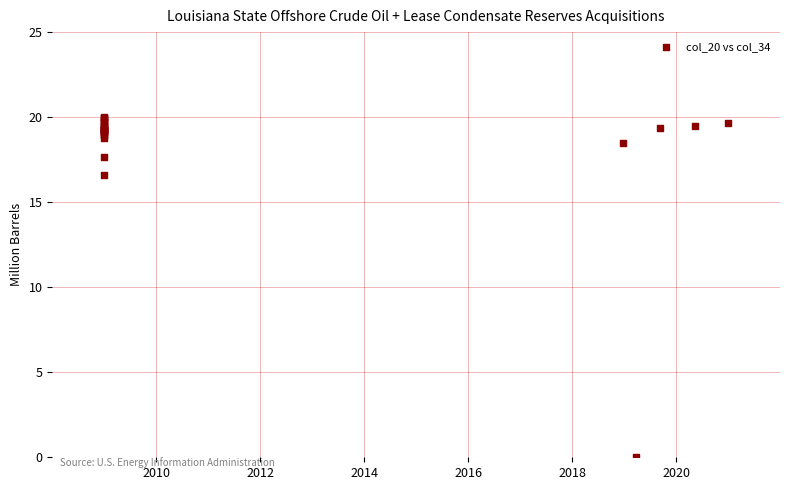

What Y value in the scatter plot is closest to 10?

16.6